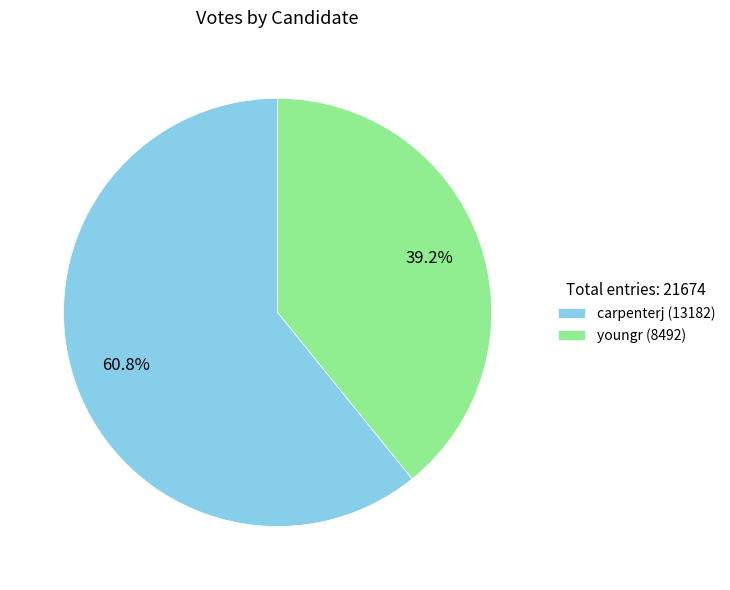

Between youngr (8492) and carpenterj (13182), which is larger?

carpenterj (13182)